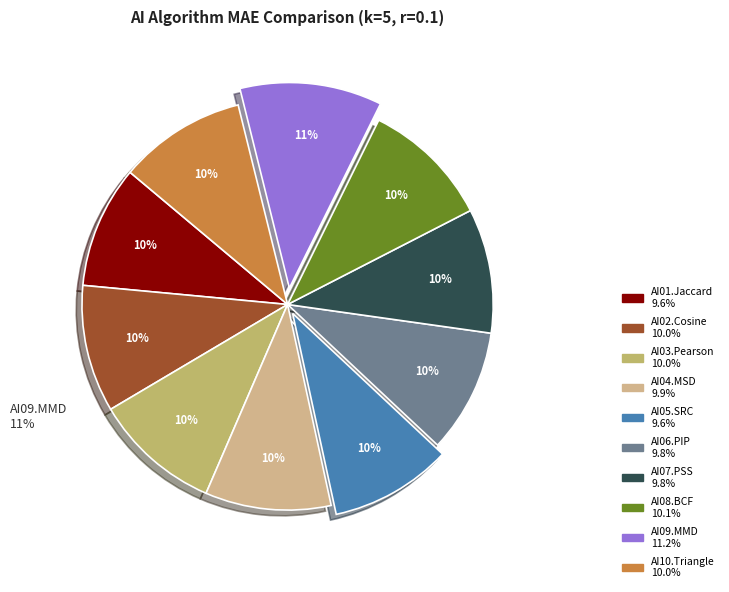

Does any single category account for the majority?

No